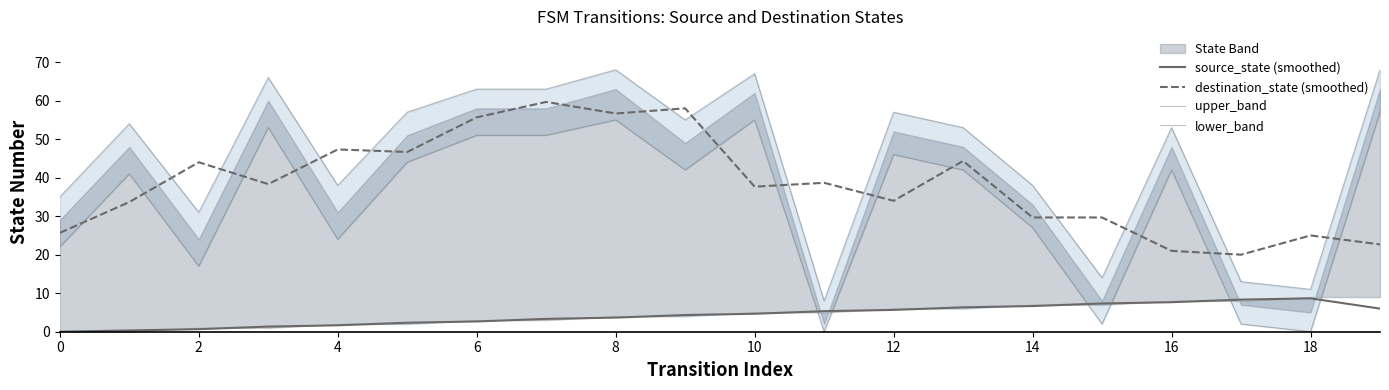

True or false: source_state (smoothed) and destination_state (smoothed) cross at least once.

False